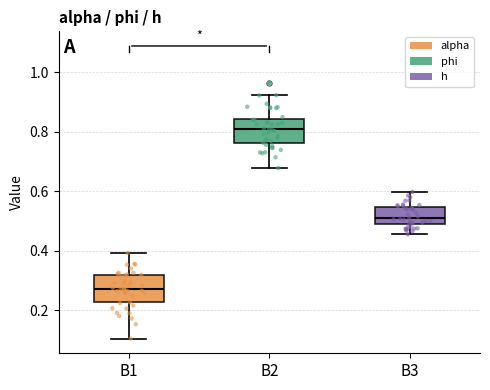

Reading left to right, transcribe this box plot: for each box, give where its median line is, the range the box spans, and where its two whiskers end, as read against the y-axis. The values are not printed on the chart, so give them approximately, as read against the axis.

B1: median 0.28, box 0.22 to 0.32, whiskers 0.10 to 0.40
B2: median 0.80, box 0.76 to 0.84, whiskers 0.68 to 0.92
B3: median 0.50, box 0.48 to 0.54, whiskers 0.46 to 0.60